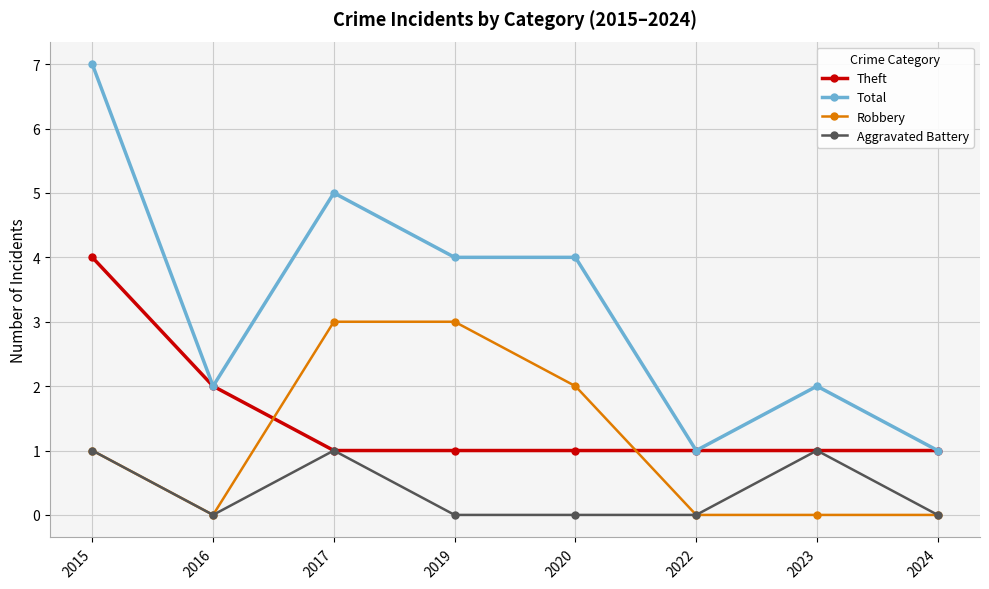

What is the spread (max minus min) of values at 2019?

4